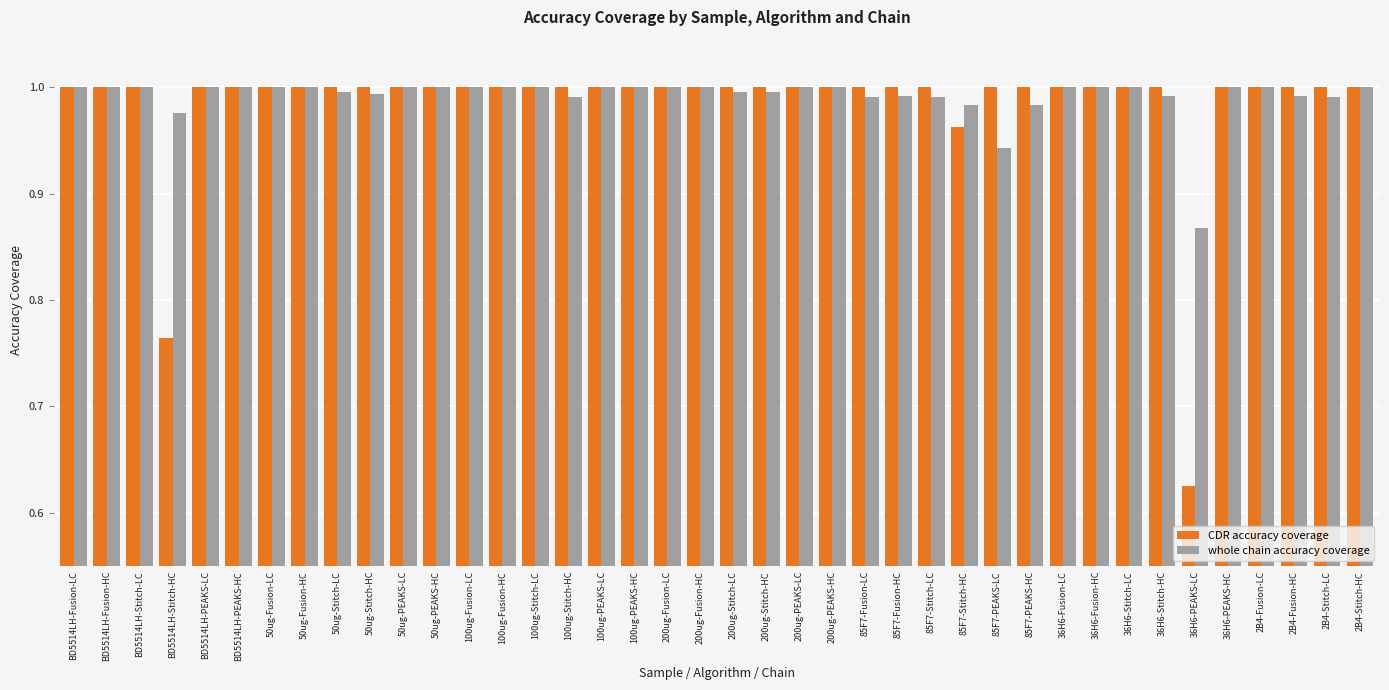

Which category has the lowest value in the CDR accuracy coverage series?

36H6-PEAKS-LC